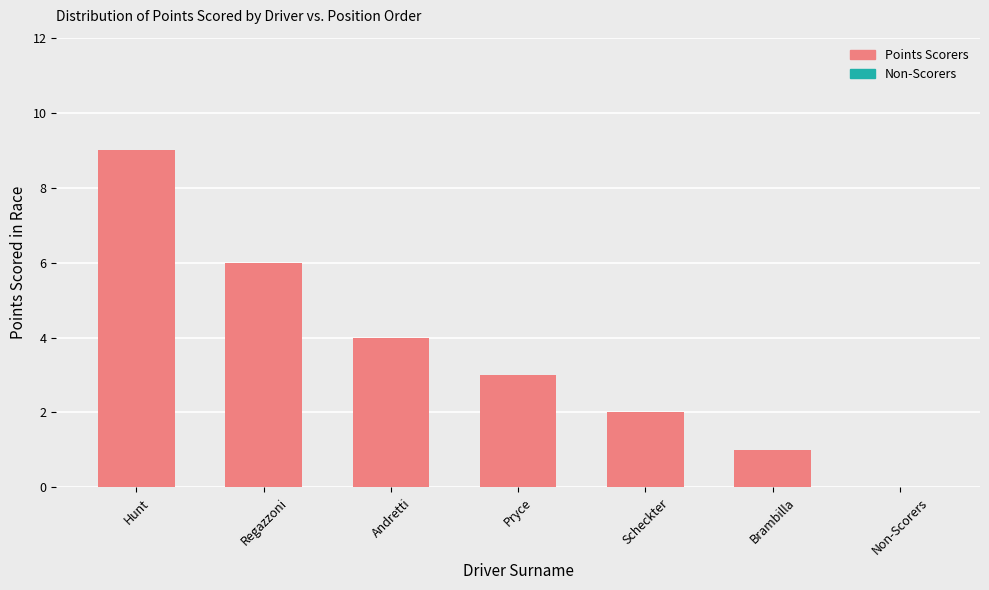

True or false: the data shows 6 at Regazzoni.

True